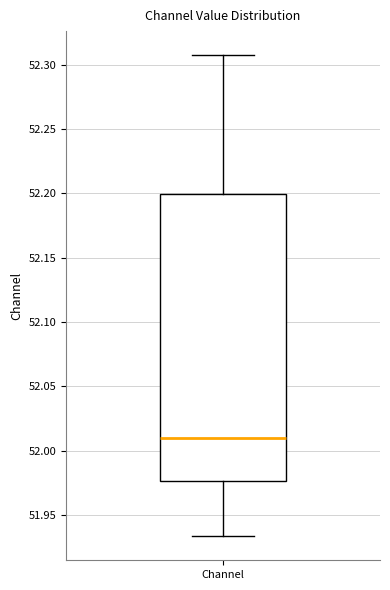

Read this box plot against the y-axis: the position of the median line, the range covered by the box, and the ends of both whiskers. The values are not printed on the chart, so give them approximately, as read against the axis.

median 52.010, box 51.975 to 52.200, whiskers 51.935 to 52.310